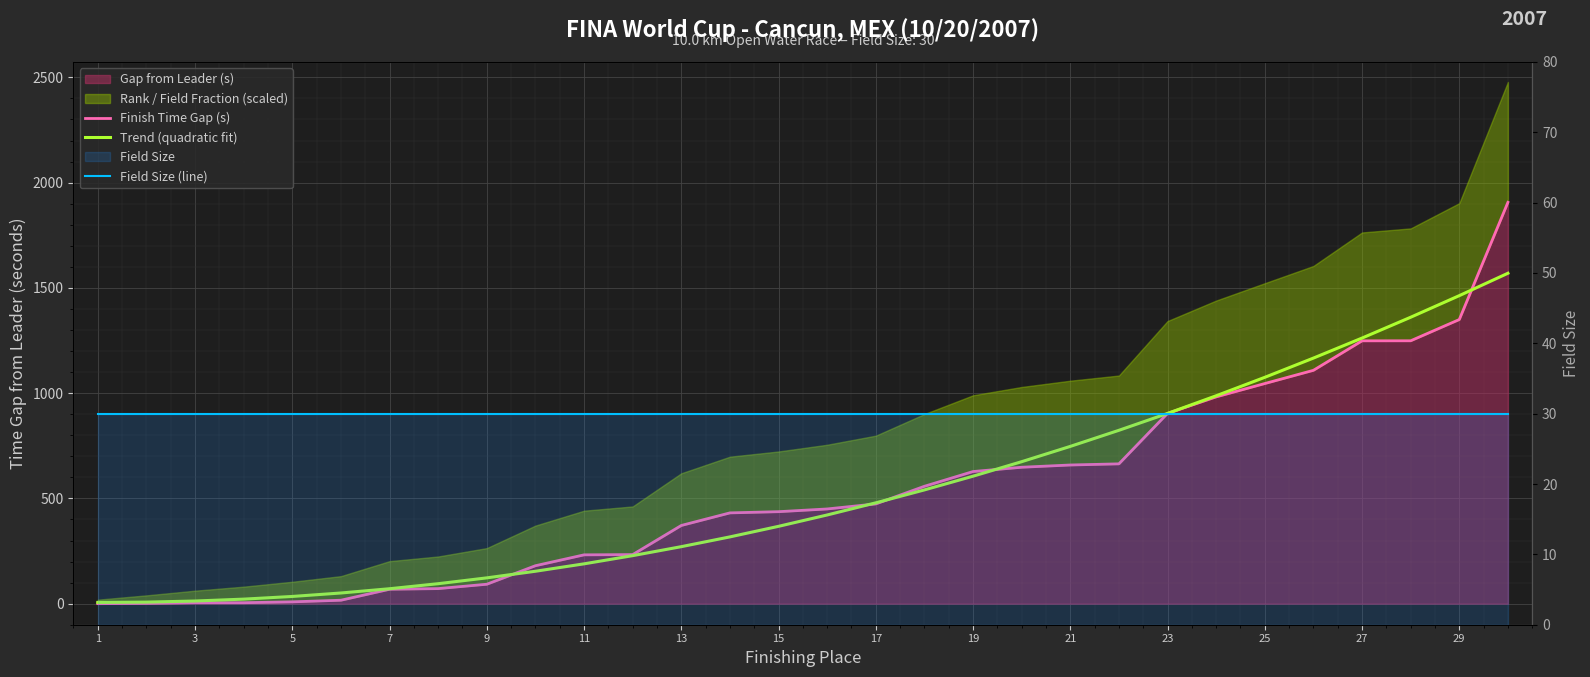

The Trend (quadratic fit) series shows 248.2 at 21. True or false?

False